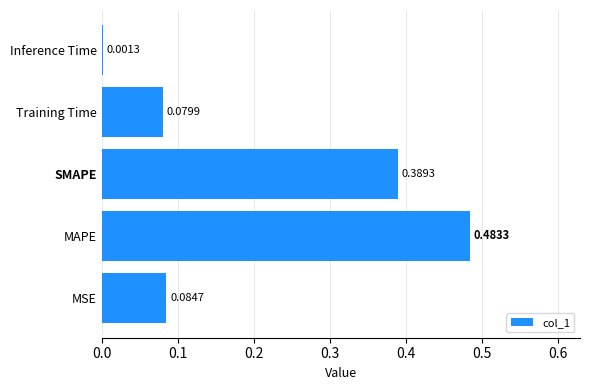

Which has a higher value, MSE or MAPE?

MAPE